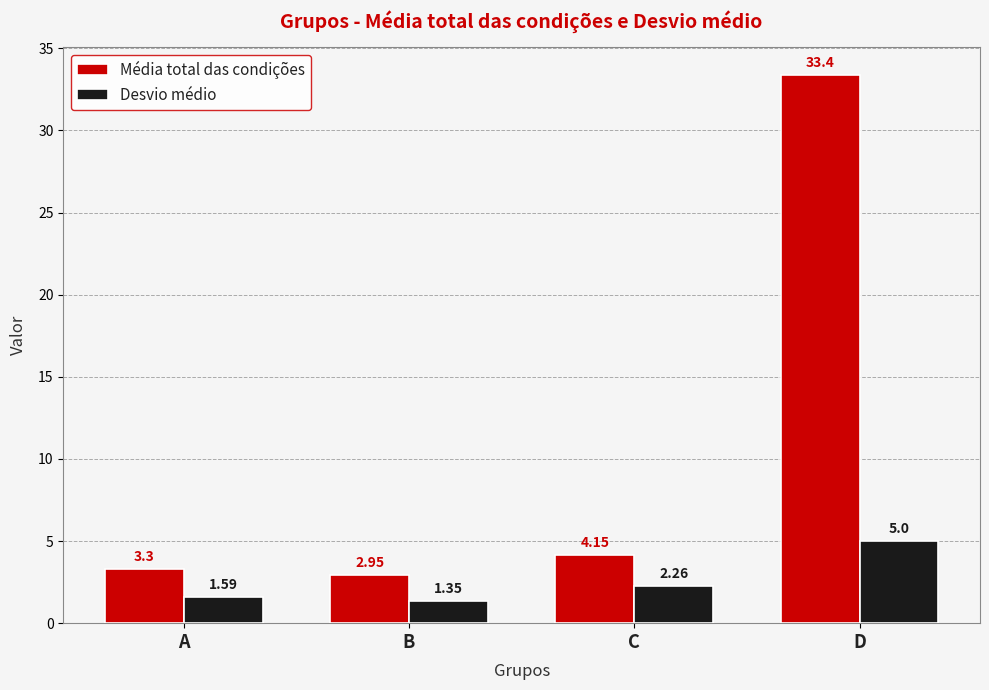

The value of Desvio médio at C is 3.5. True or false?

False